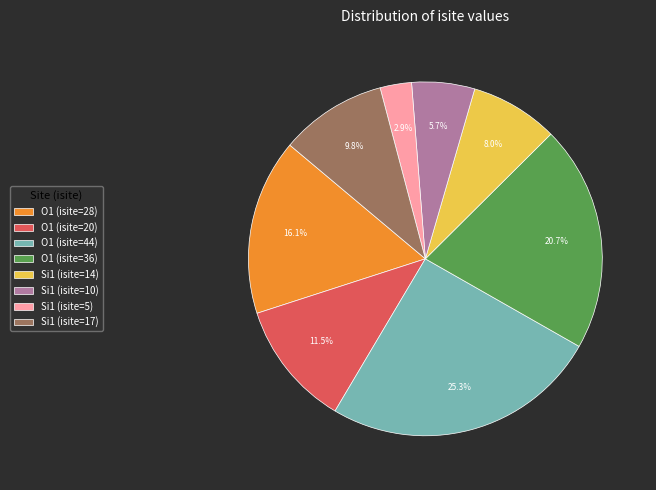

Approximately how many times larger is the value at O1 (isite=44) compared to O1 (isite=36)?

1.2